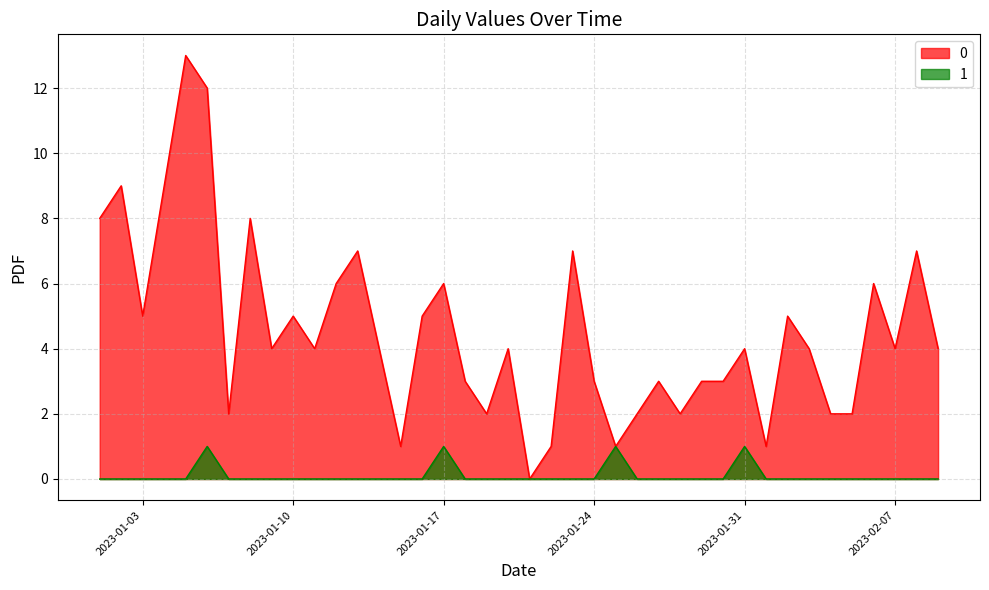

What are all the series names shown in the legend?

0, 1